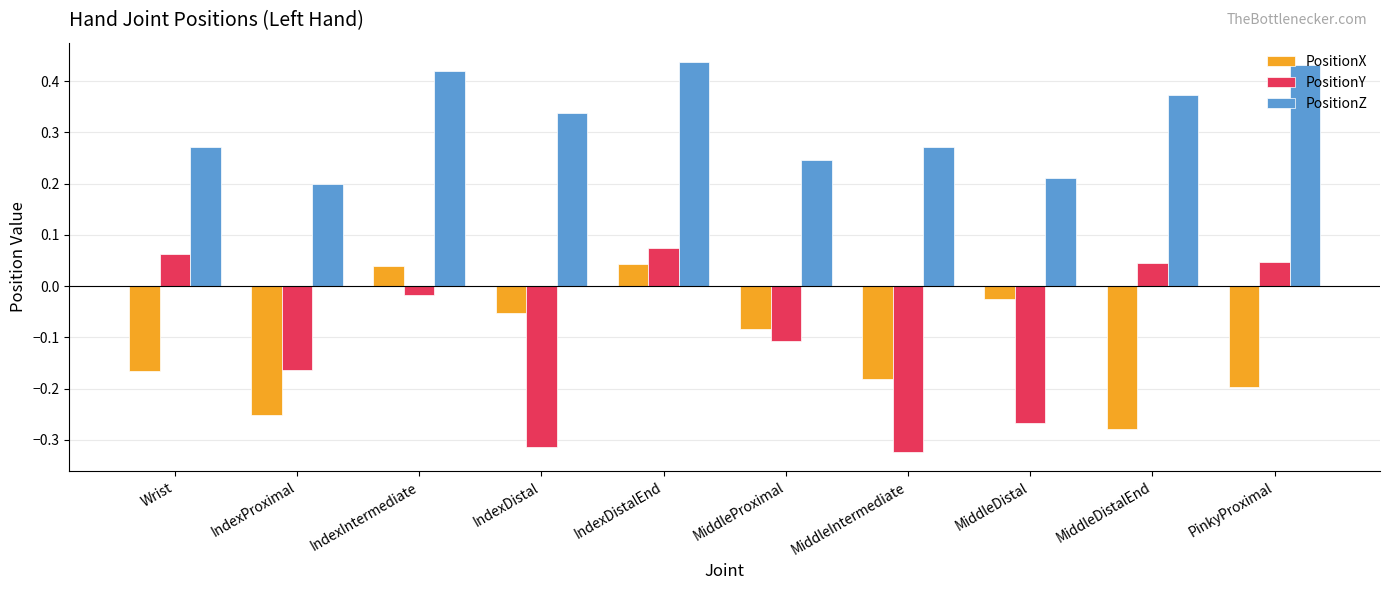

Is the value of PositionY at MiddleProximal greater than the value of PositionX at MiddleIntermediate?

Yes